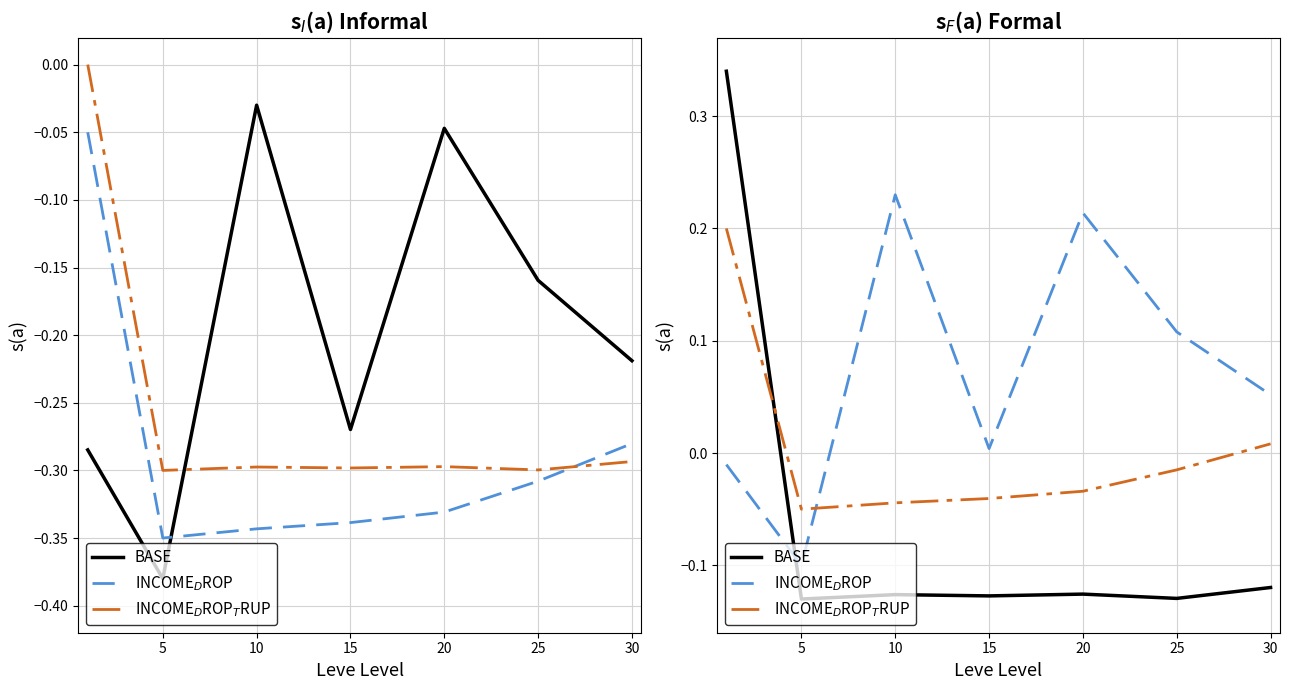

How many values in BASE are below zero?

6